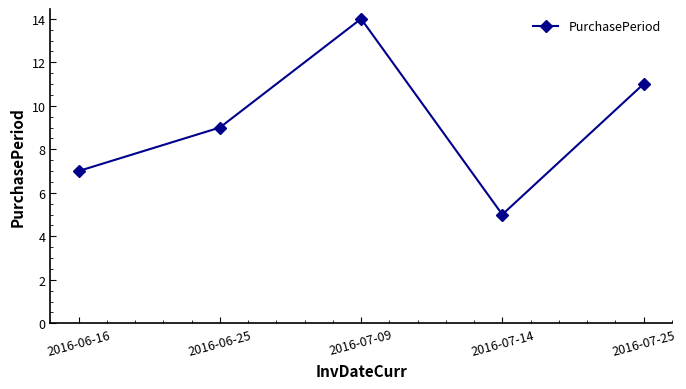

What is the difference between the values at 2016-06-16 and 2016-07-14?

2